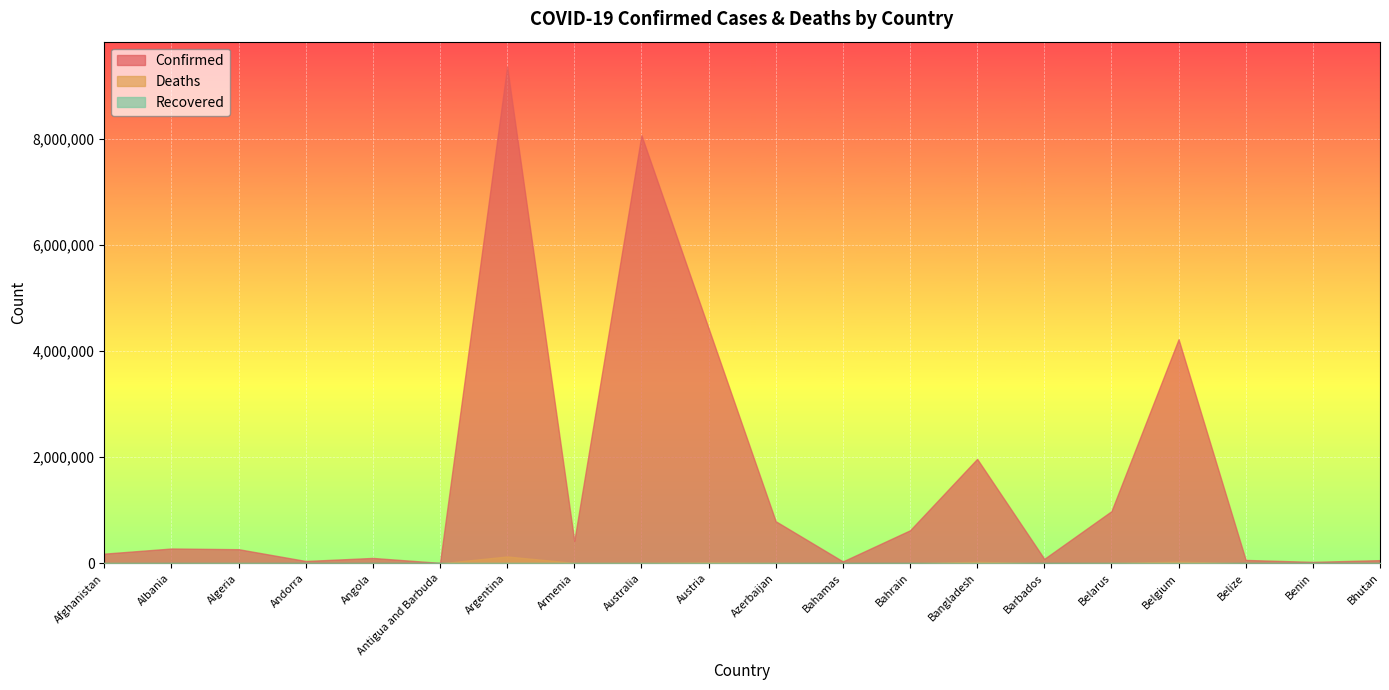

Does the chart display data point markers on the line(s)?

No